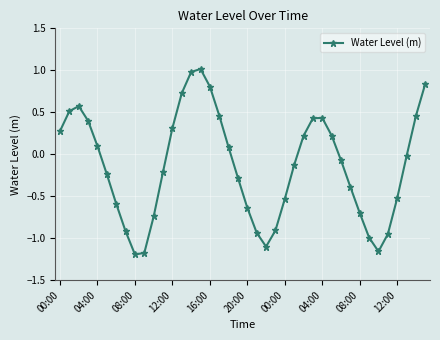

What is the difference between the maximum and minimum values?

2.2